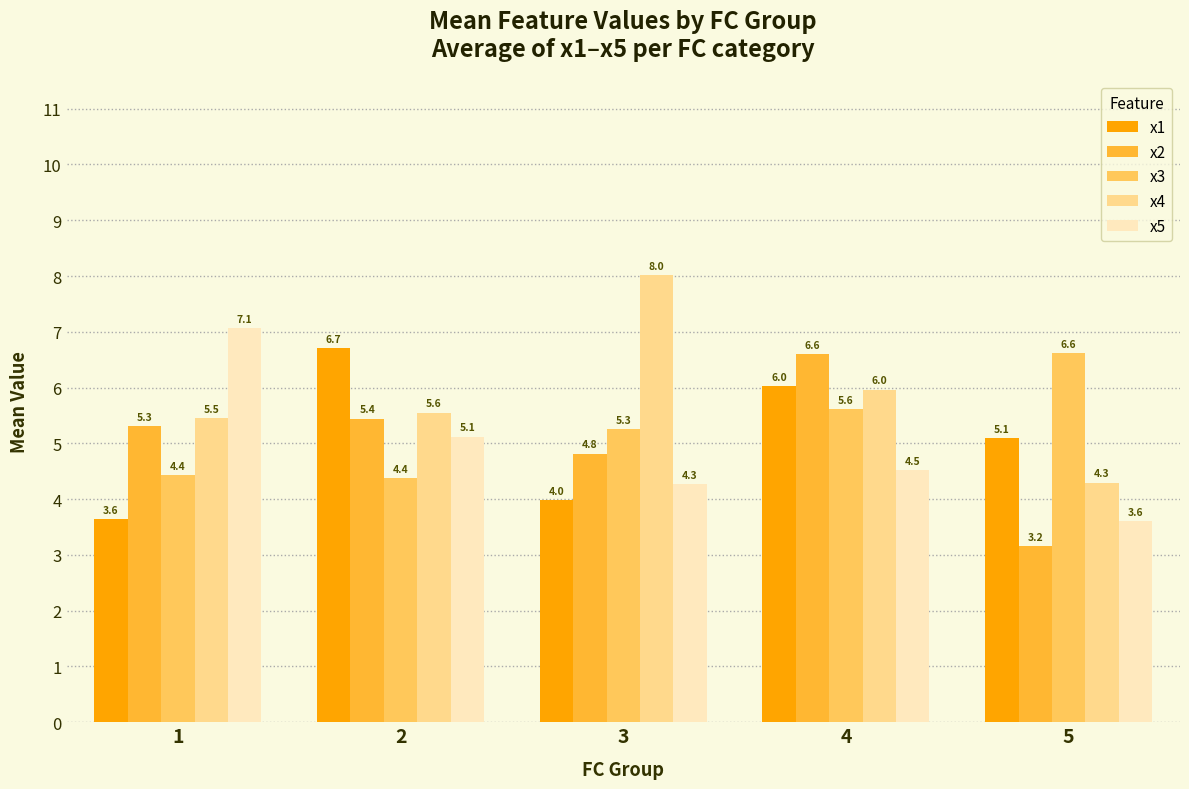

Reading right to left, what are all the values shown in this chart?

x1: 5=5.1	4=6.0	3=4.0	2=6.7	1=3.6
x2: 5=3.2	4=6.6	3=4.8	2=5.4	1=5.3
x3: 5=6.6	4=5.6	3=5.3	2=4.4	1=4.4
x4: 5=4.3	4=6.0	3=8.0	2=5.6	1=5.5
x5: 5=3.6	4=4.5	3=4.3	2=5.1	1=7.1